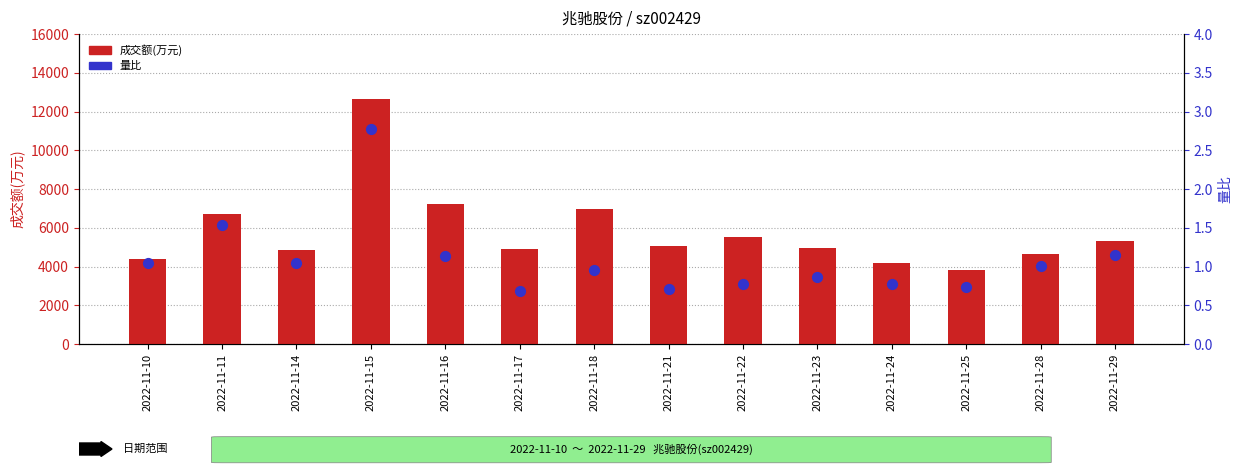

Which series reaches the maximum Y coordinate?

成交额(万元)